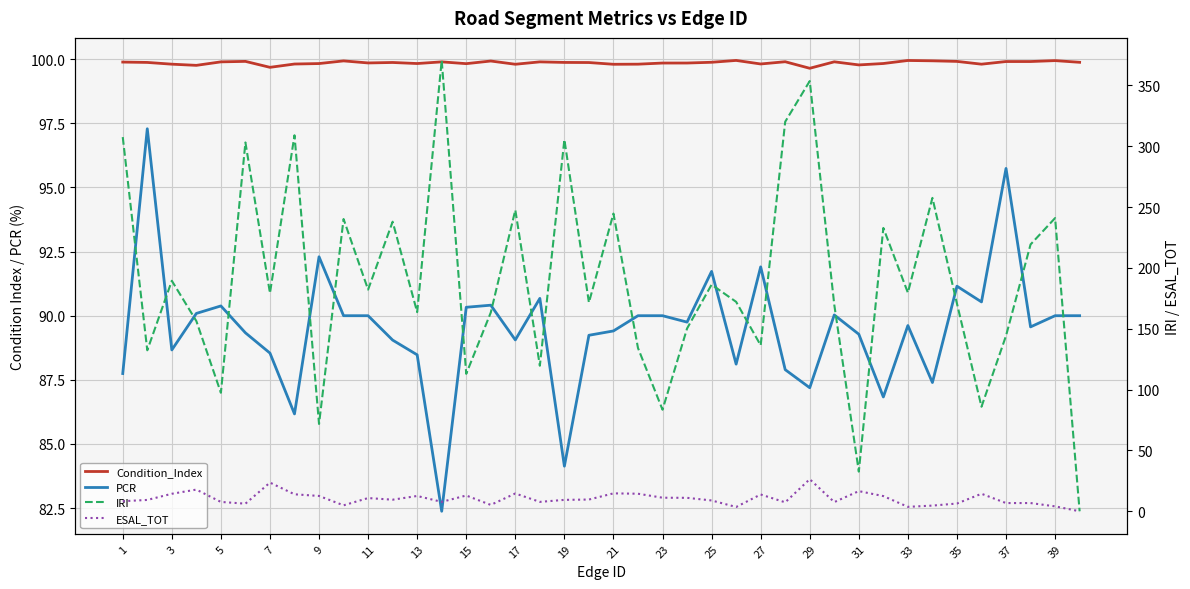

Is the value of IRI at 39 greater than the value of Condition_Index at 9?

Yes